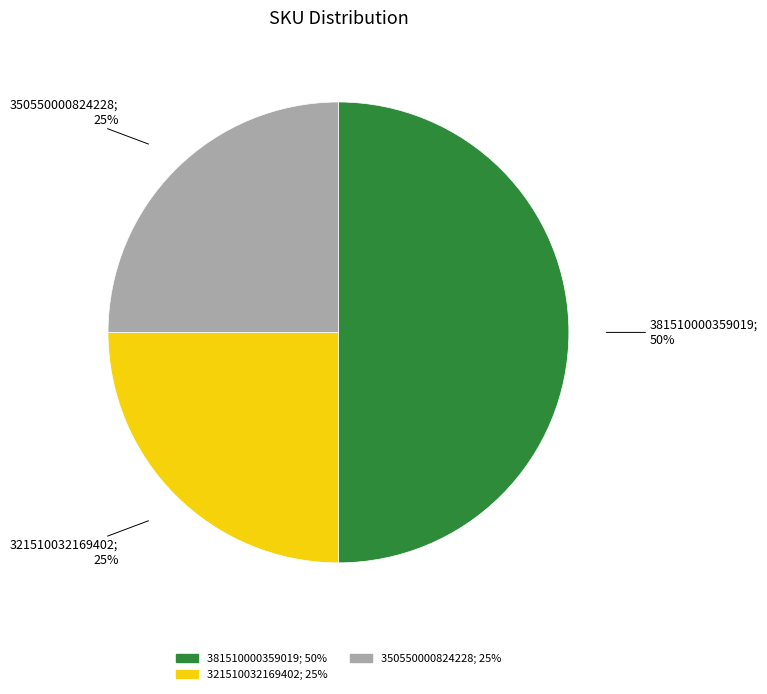

To the nearest percent, what is the average slice percentage?

33%